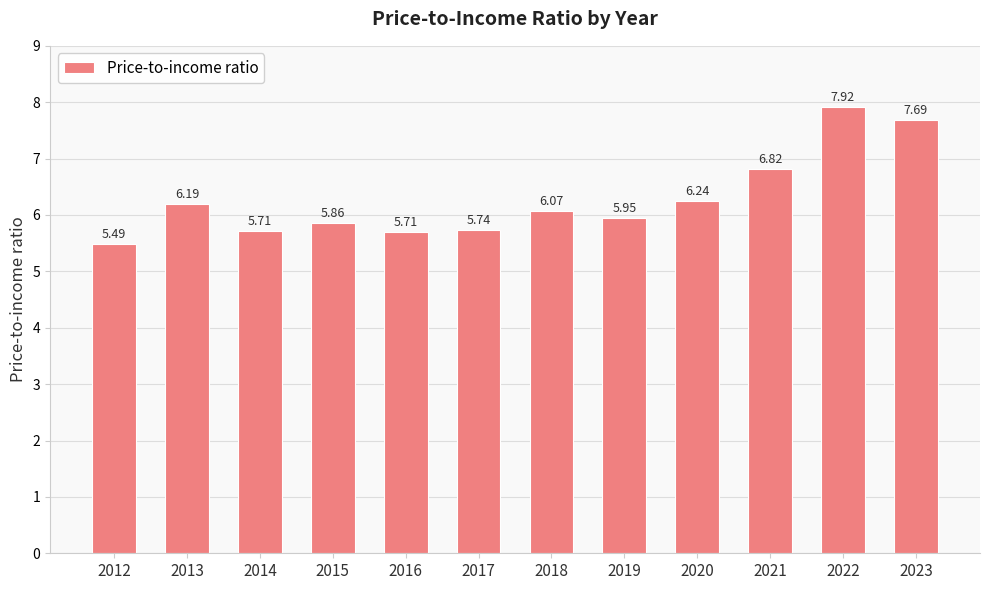

What is the ratio of the value at 2023 to the value at 2012?

1.4